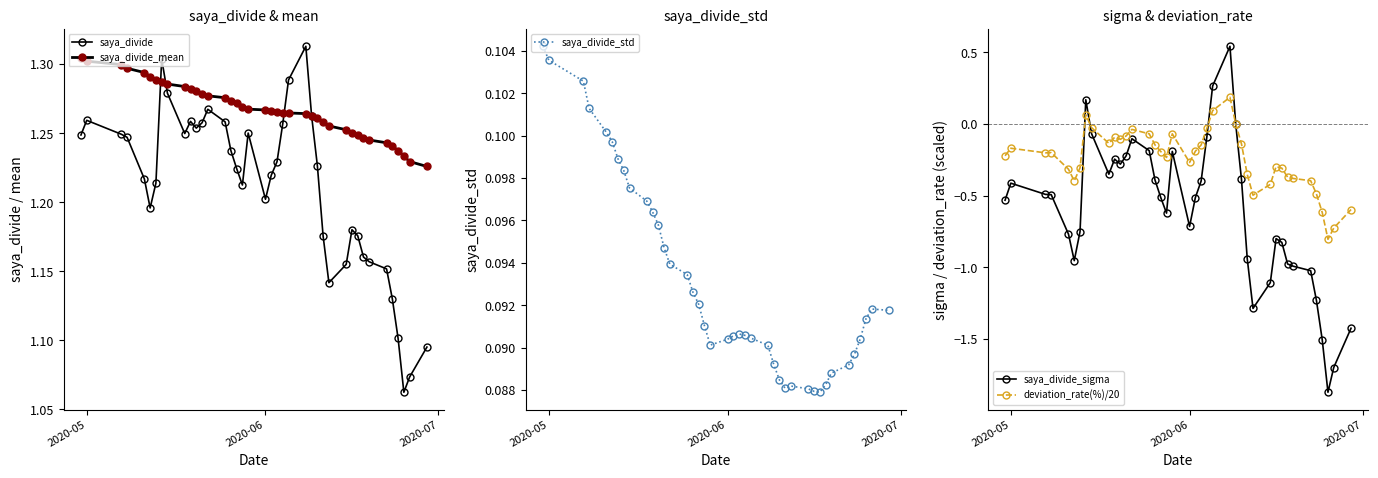

True or false: saya_divide_sigma has more than 0 interior local peaks.

True